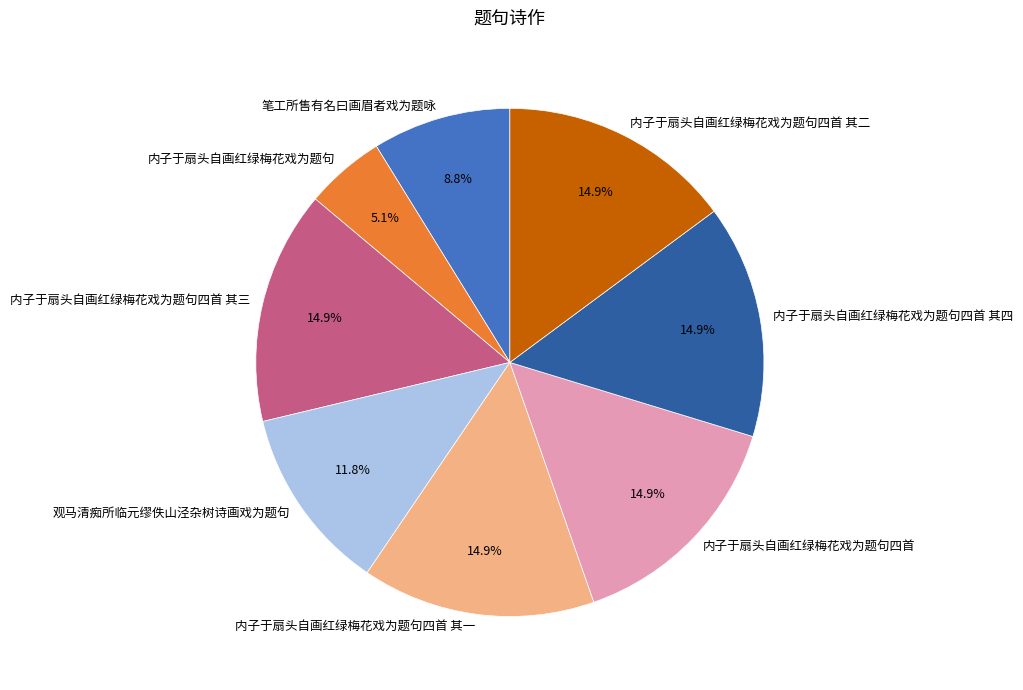

Which slice is the smallest?

内子于扇头自画红绿梅花戏为题句